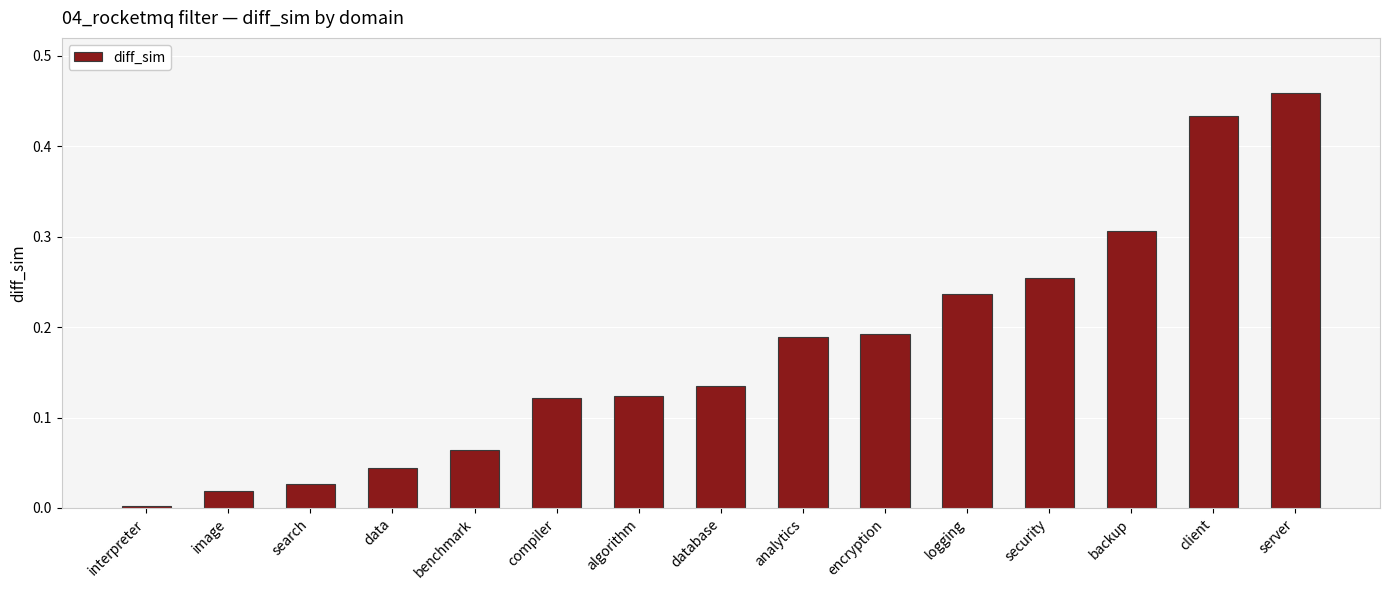

True or false: the data shows 0.1 at data.

False